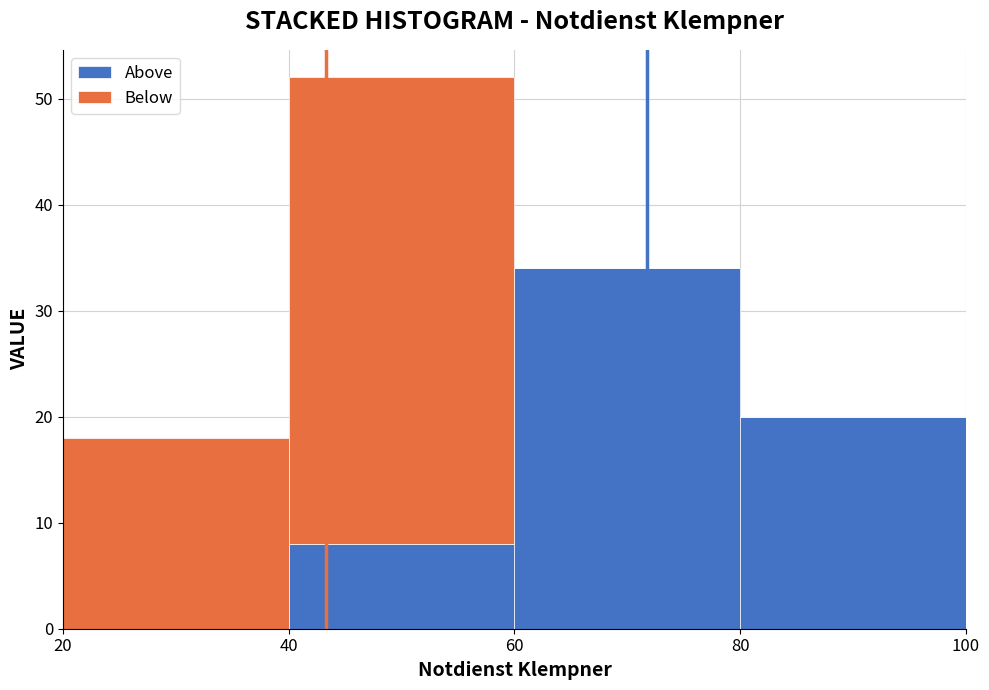

What is the total height of the stacked bar covering 20 to 40 on the x-axis? The values are not printed on the chart, so give them approximately, as read against the axis.

18